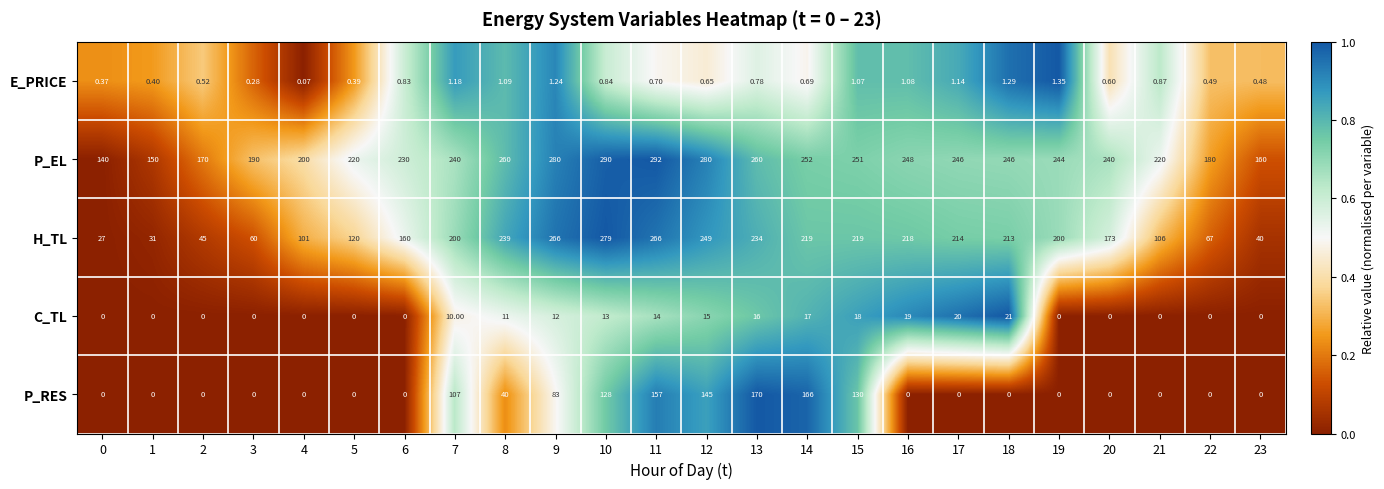

Which series has the largest total across all categories?

P_EL